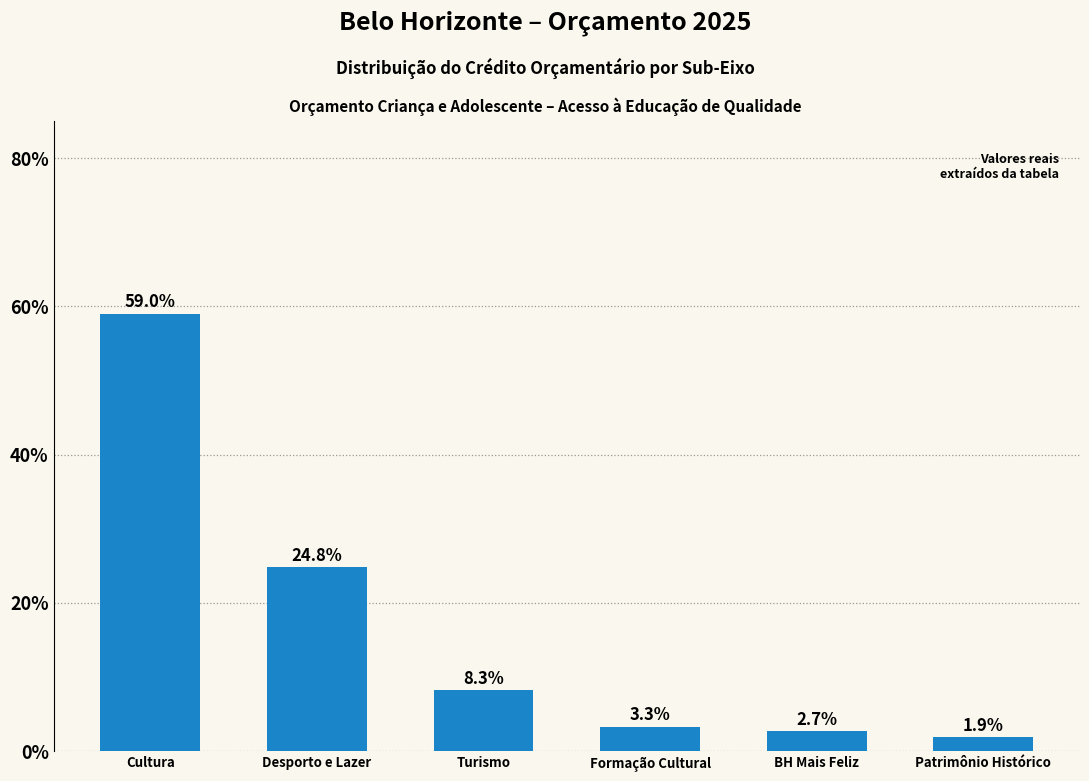

What is the smallest value displayed?

1.9